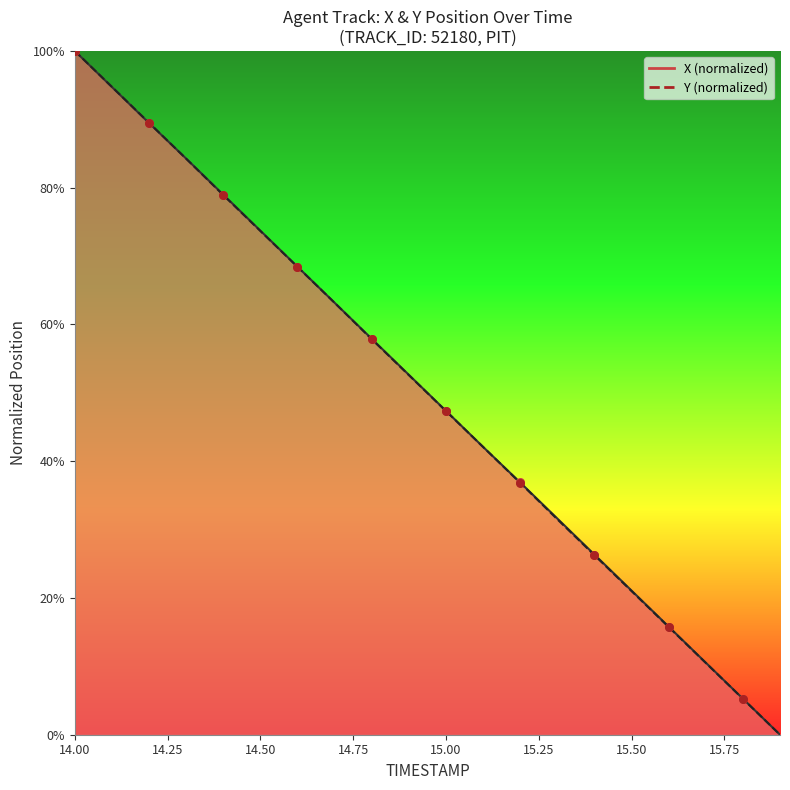

Which series contains the highest Y value?

X